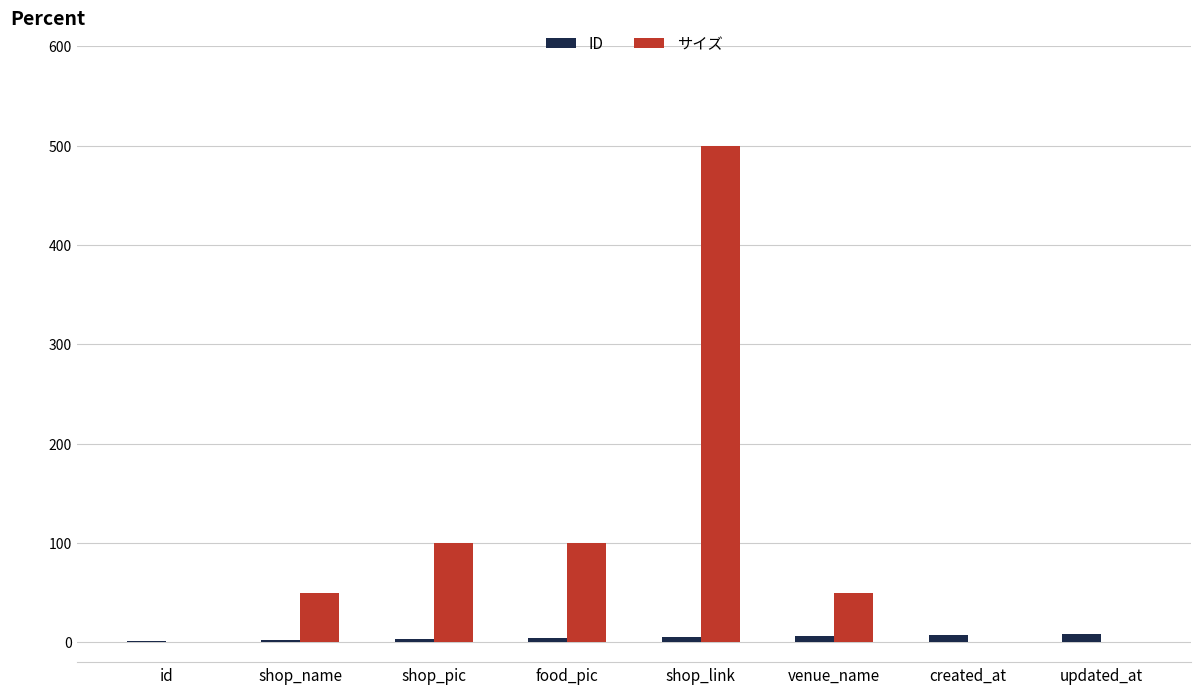

Between id and shop_name, which series saw the biggest shift?

サイズ